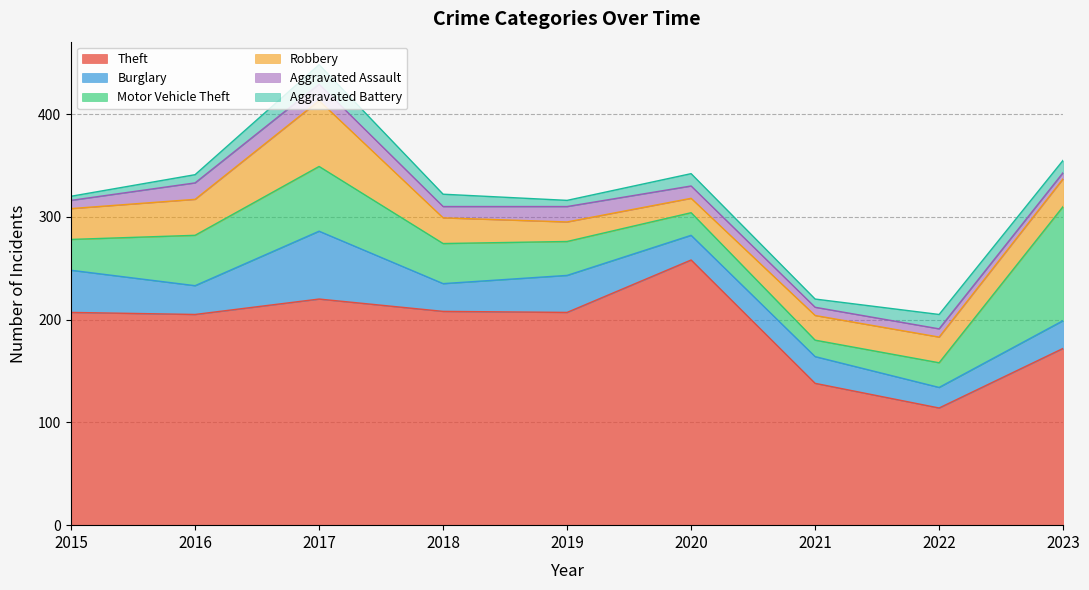

Reading left to right, list all the values displayed in this chart.

Theft: 207	205	220	208	207	258	138	114	172
Burglary: 41	28	66	27	36	24	26	20	27
Motor Vehicle Theft: 30	49	63	39	33	22	16	24	111
Robbery: 30	35	64	25	19	14	24	25	27
Aggravated Assault: 8	16	16	11	15	12	8	8	6
Aggravated Battery: 4	8	19	12	6	12	8	14	12